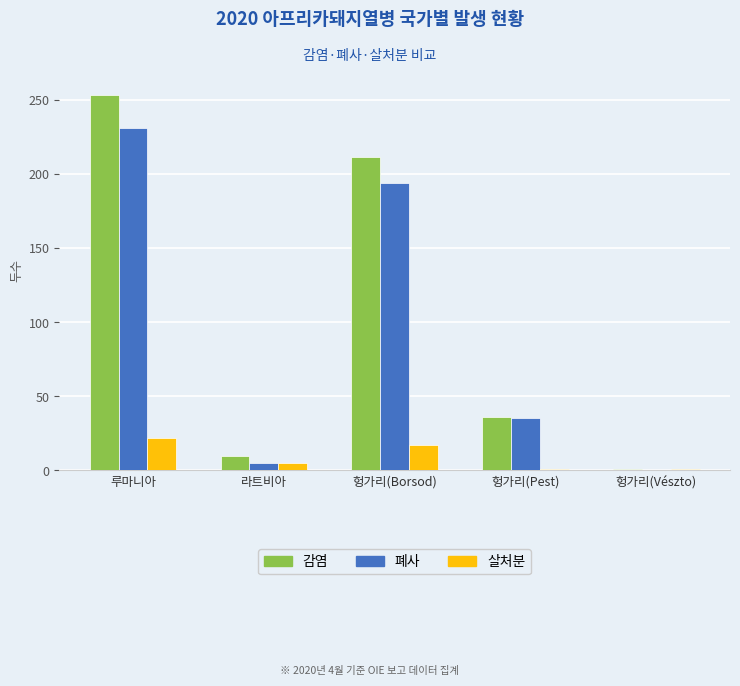

At which category is the sum across all series the highest?

루마니아